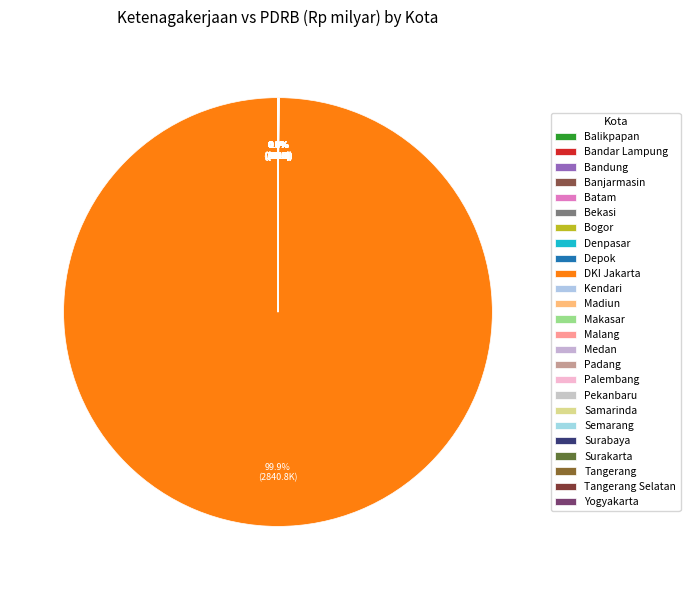

Is there any slice that represents more than half of the pie?

Yes